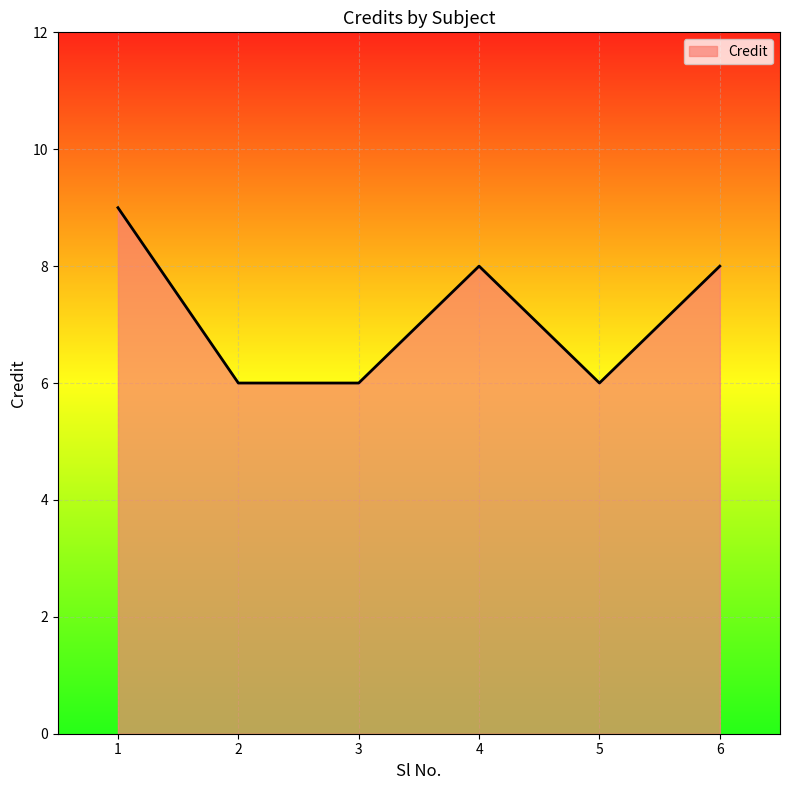

Reading right to left, transcribe all the data shown in this chart.

8	6	8	6	6	9